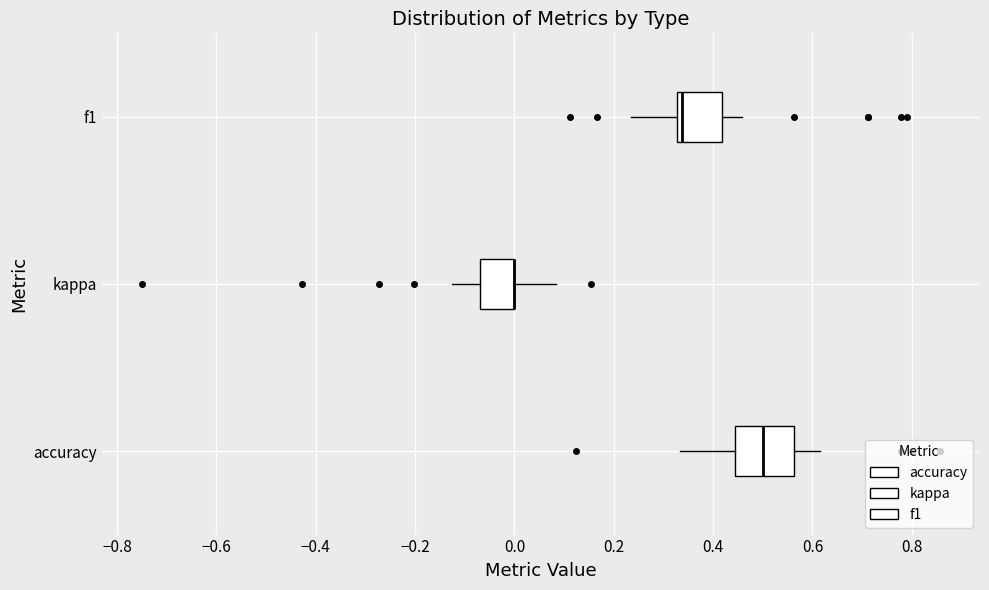

Which box is the widest, from its left edge to its right edge?

accuracy